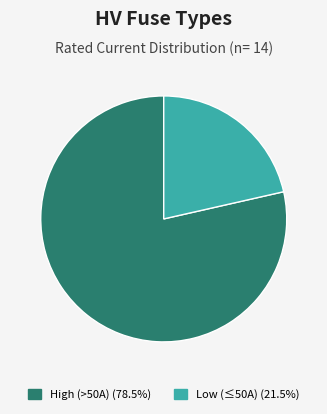

Is there a majority slice in this chart?

Yes